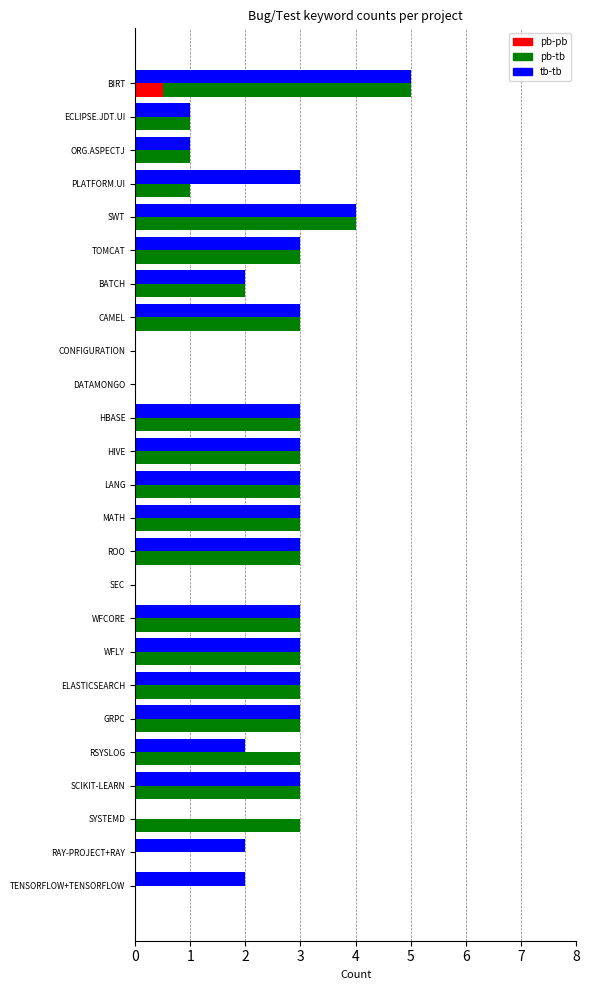

What is the sum of all tb-tb values?

58